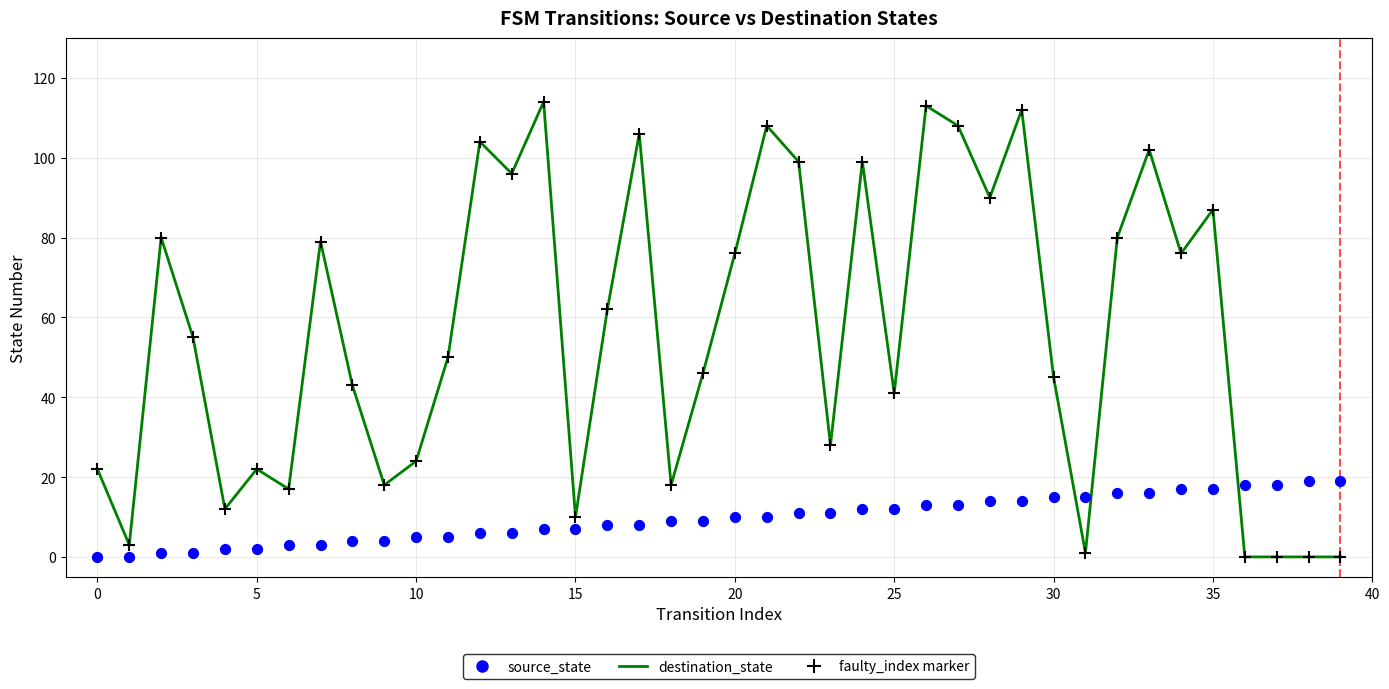

At which category is the sum across all series the highest?

26